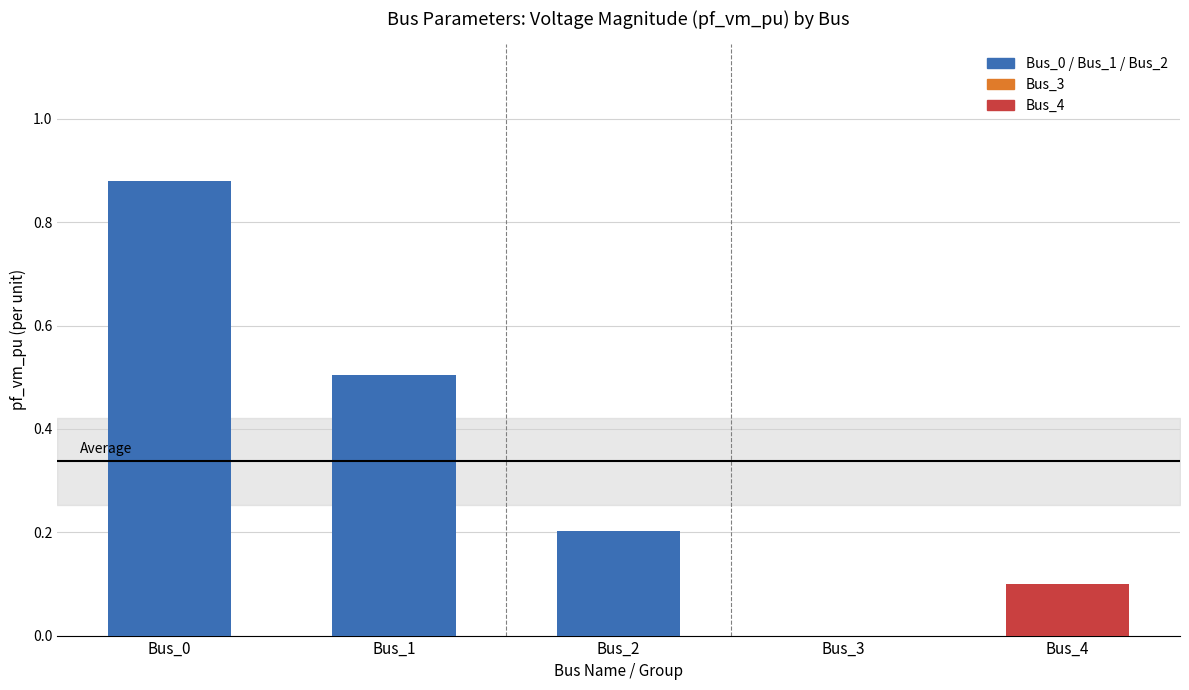

Is it true that the value at Bus_3 is 0.5?

False